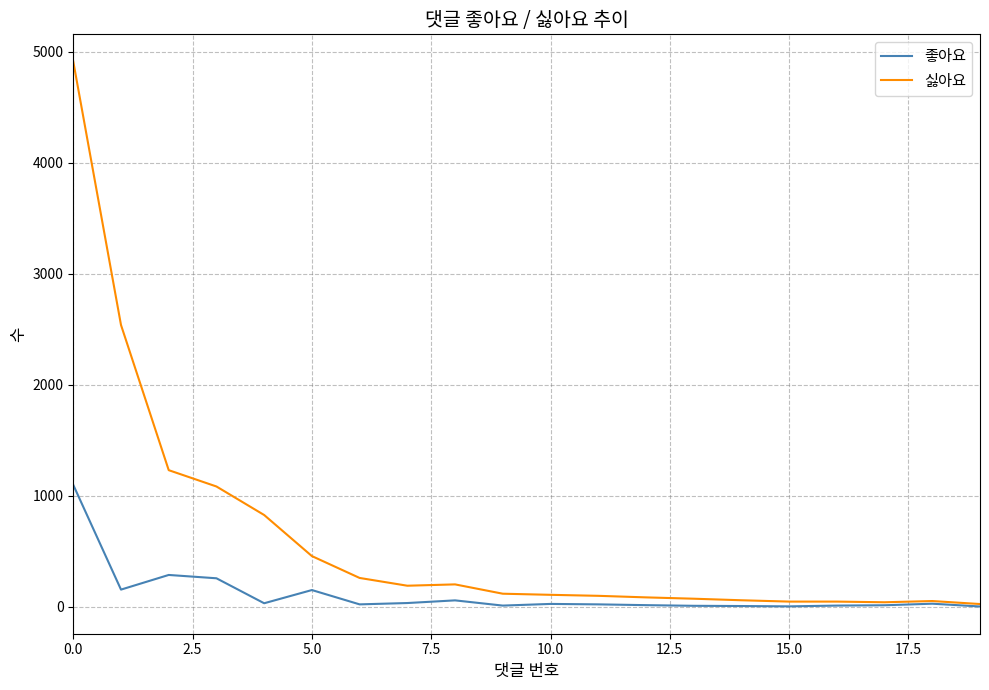

Which series has the largest total across all categories?

싫아요